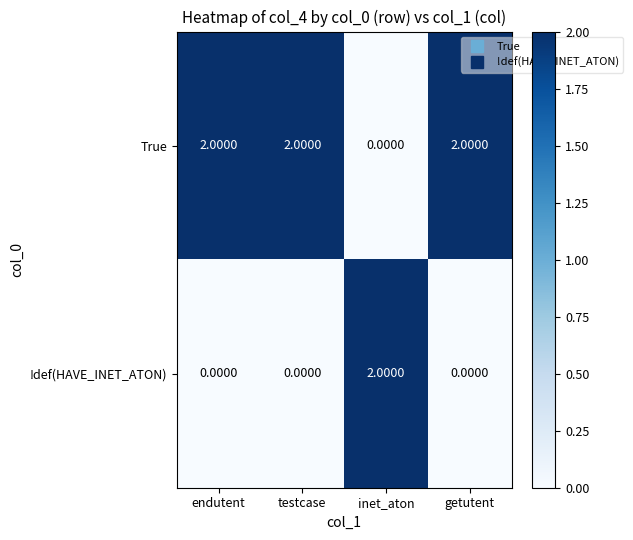

At how many categories does at least one series exceed 0?

4